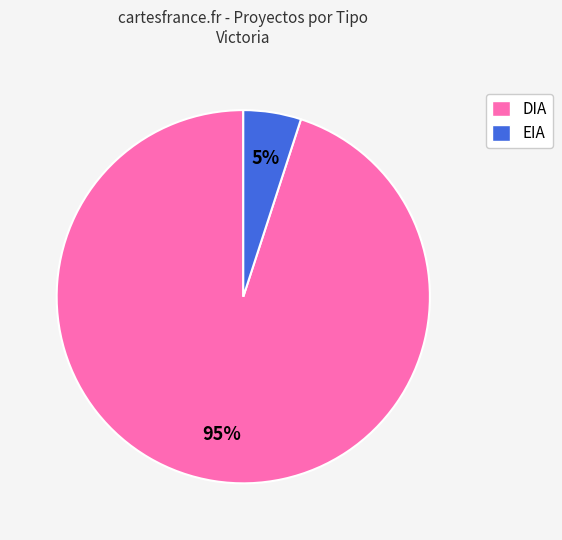

What is the ratio of the value at EIA to the value at DIA?

0.1